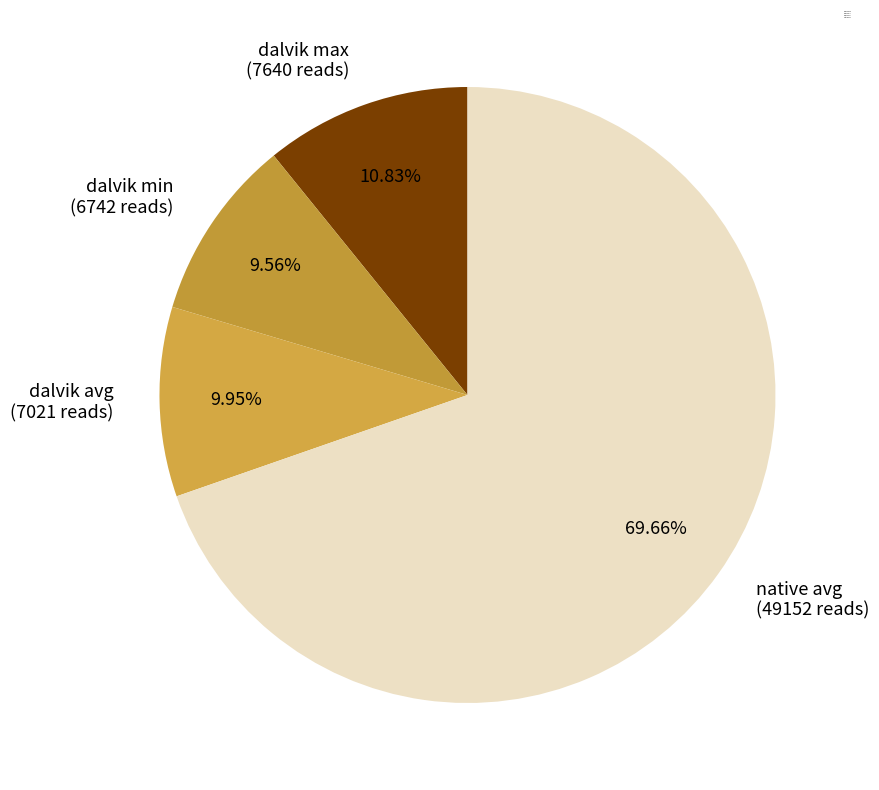

The dalvik max slice represents 11% of the pie. True or false?

True